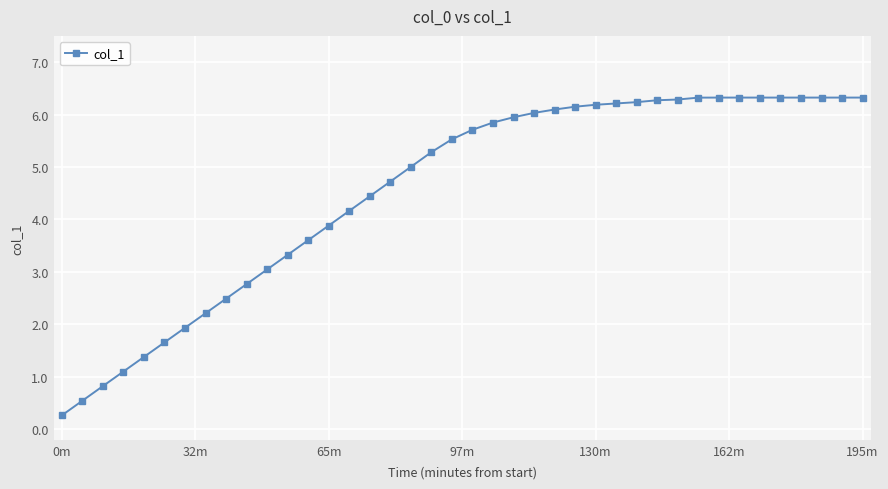

What is the smallest value displayed?

0.3